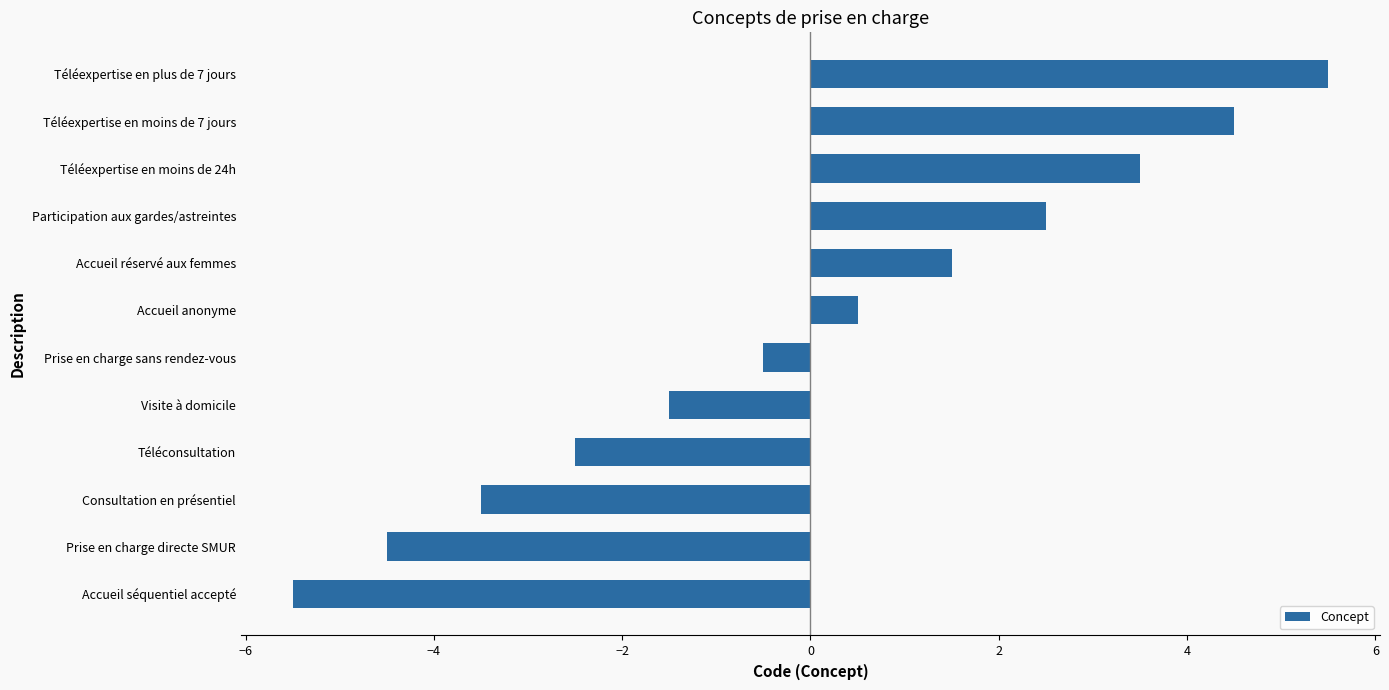

List the labels in order of value, smallest first.

Accueil séquentiel accepté, Prise en charge directe SMUR, Consultation en présentiel, Téléconsultation, Visite à domicile, Prise en charge sans rendez-vous, Accueil anonyme, Accueil réservé aux femmes, Participation aux gardes/astreintes, Téléexpertise en moins de 24h, Téléexpertise en moins de 7 jours, Téléexpertise en plus de 7 jours